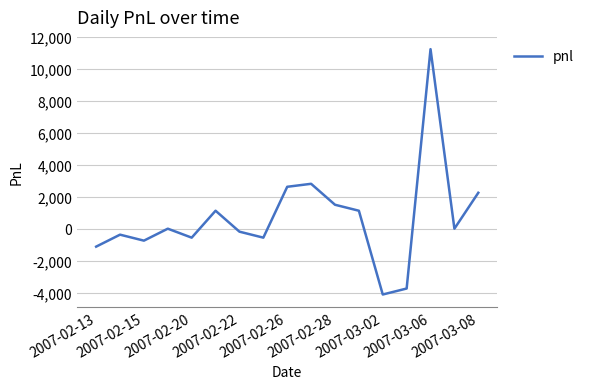

What is the difference between the maximum and minimum values?

15375.0